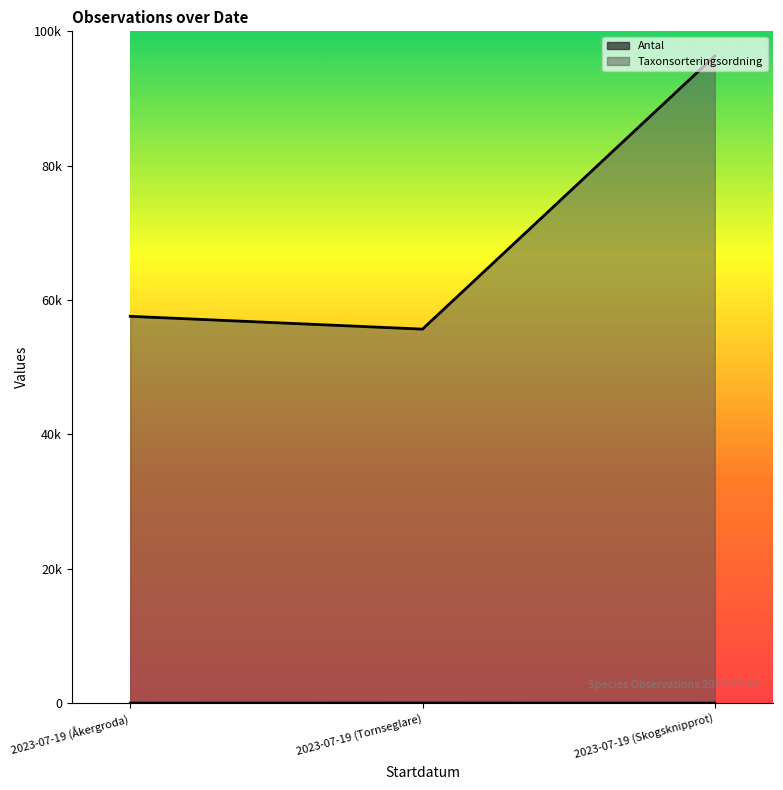

Read the Taxonsorteringsordning value at 2023-07-19 (Tornseglare), to the nearest 100.

55700